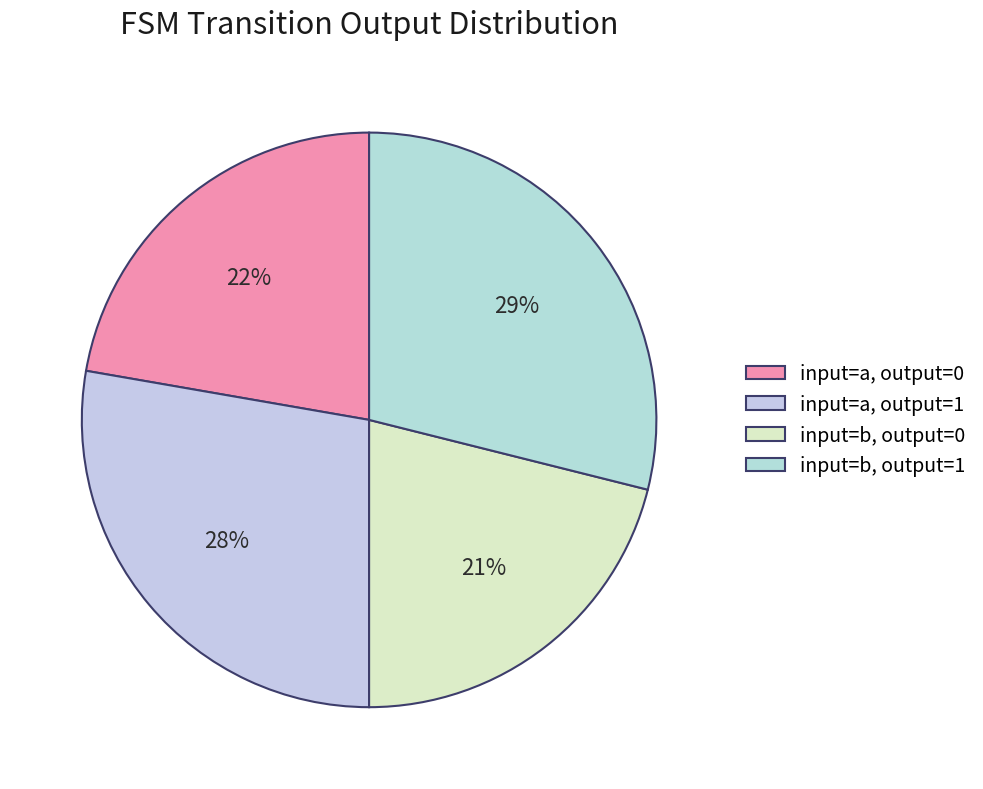

How many segments does this pie chart have?

4